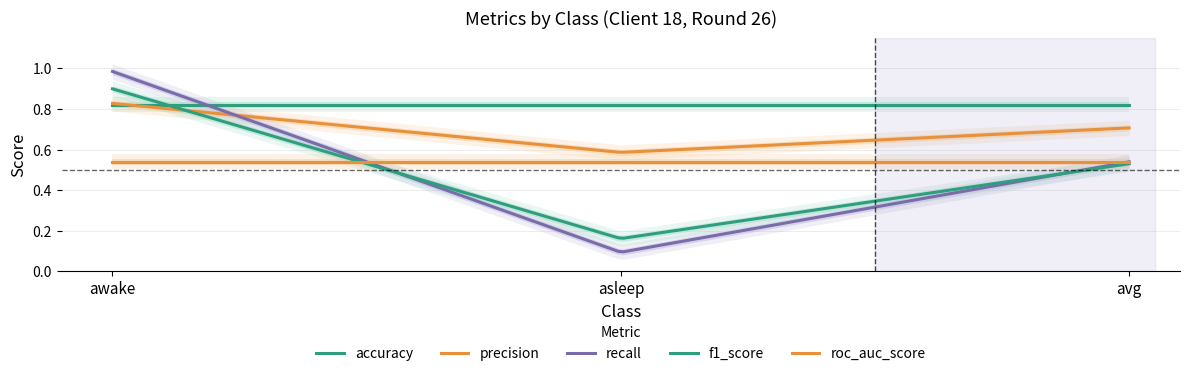

At which category is the sum across all series the highest?

awake